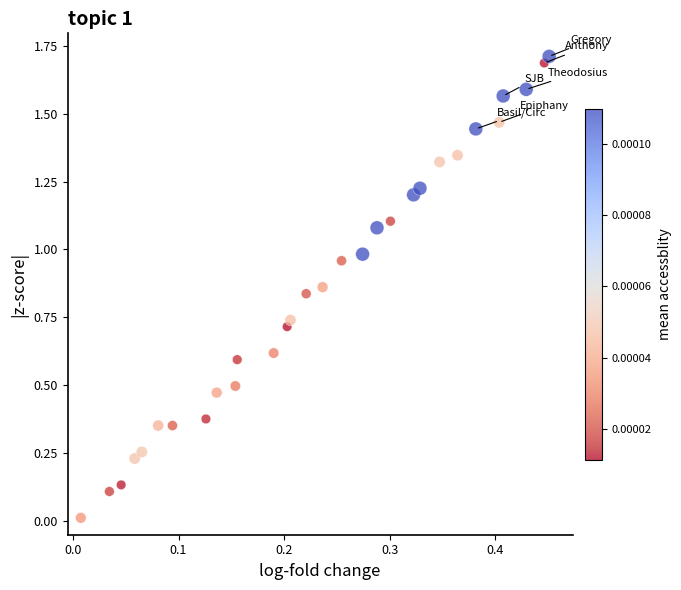

What is the range of Y values (max minus min)?

1.7